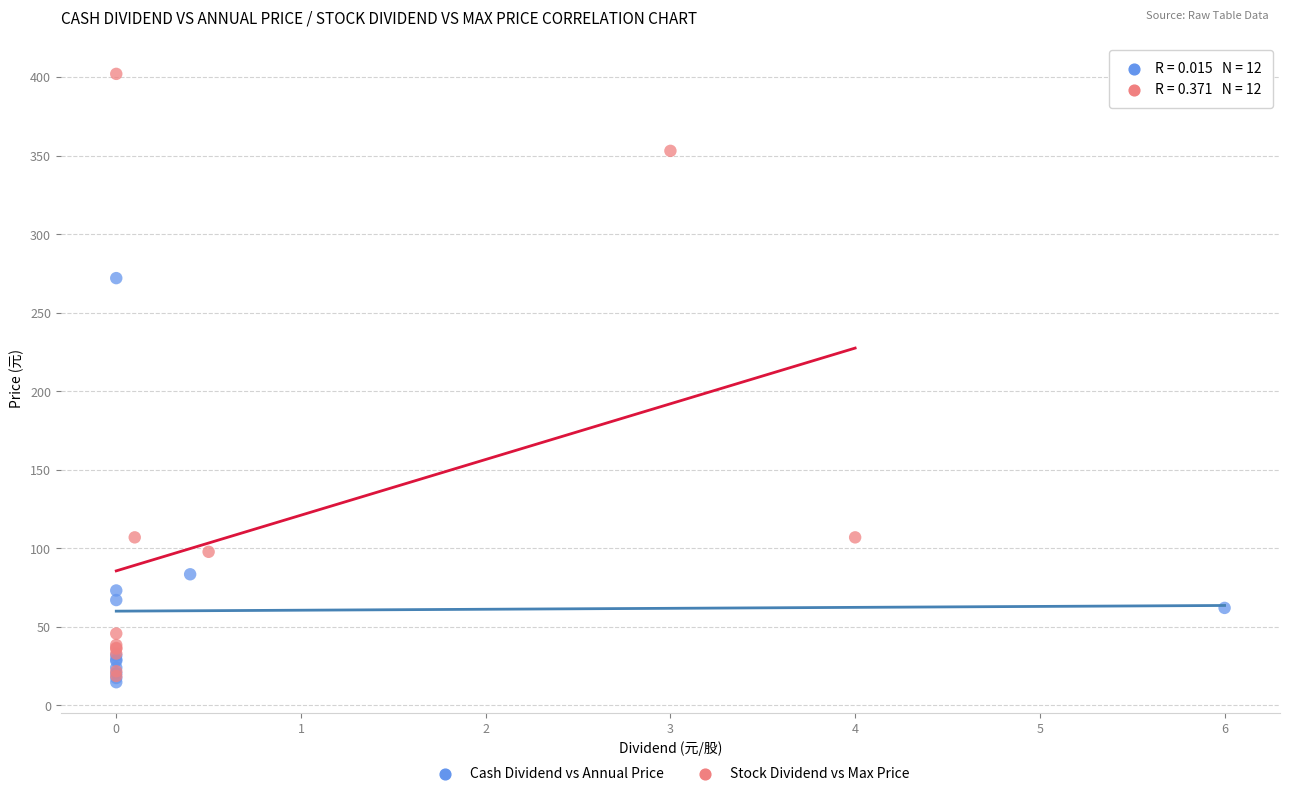

Which series reaches the maximum Y coordinate?

Stock Dividend vs Max Price